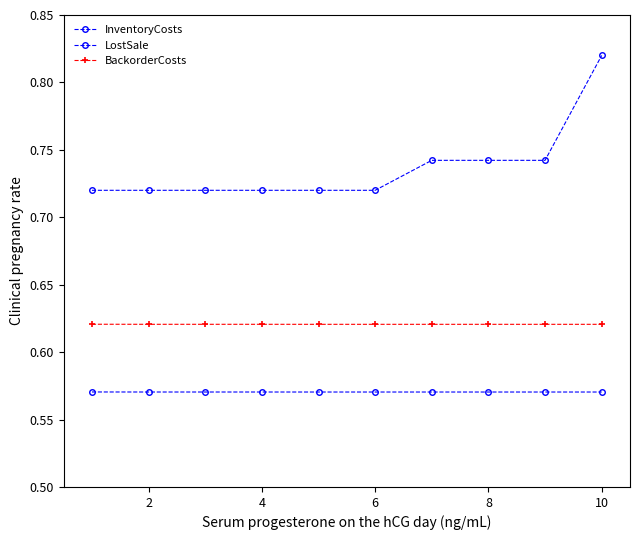

Which series has the largest total across all categories?

InventoryCosts